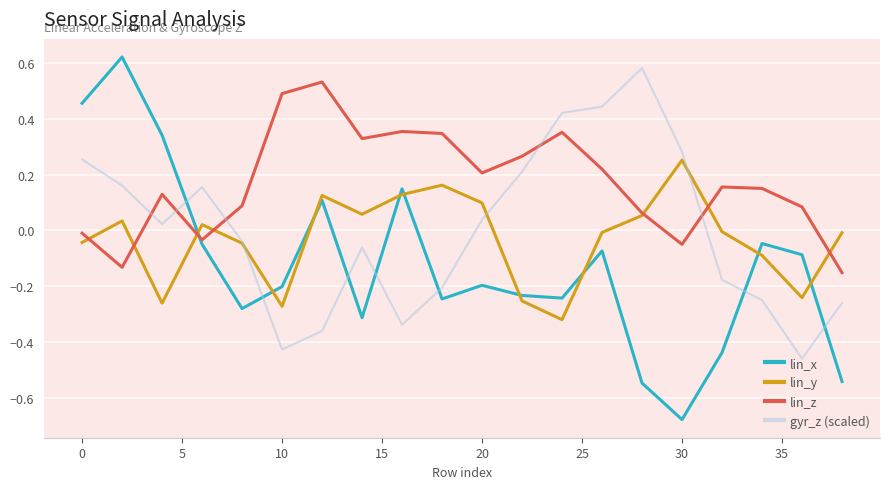

Which series has the widest spread of values?

lin_x